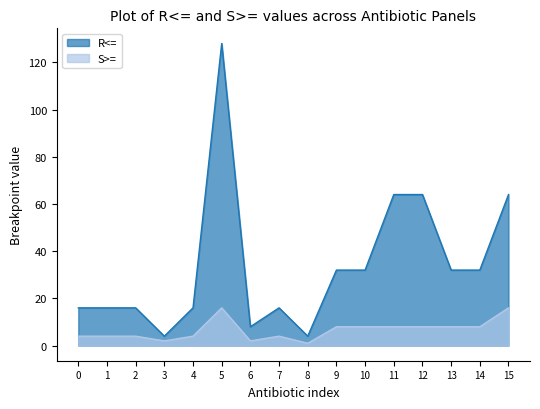

Reading left to right, transcribe all the data shown in this chart.

R<=: 0=16	1=16	2=16	3=4	4=16	5=128	6=8	7=16	8=4	9=32	10=32	11=64	12=64	13=32	14=32	15=64
S>=: 0=4	1=4	2=4	3=2	4=4	5=16	6=2	7=4	8=1	9=8	10=8	11=8	12=8	13=8	14=8	15=16